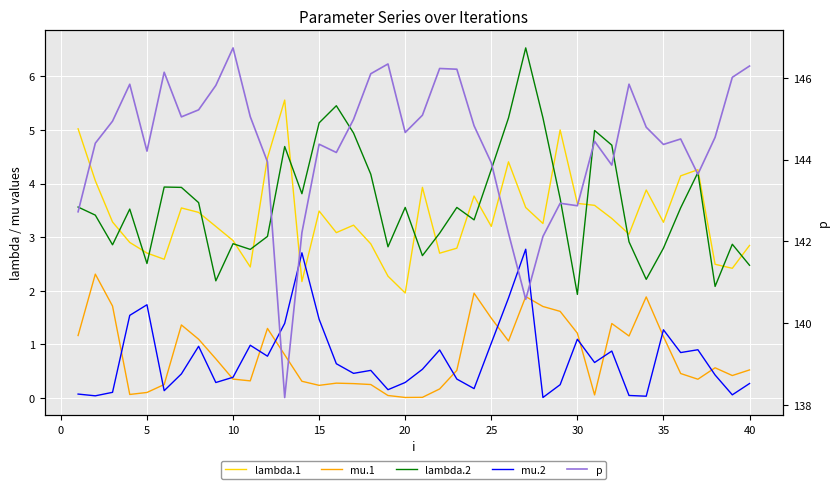

Reading left to right, extract all data points from this chart.

lambda.1: 5.0	4.1	3.3	2.9	2.7	2.6	3.5	3.5	3.2	2.9	2.4	4.5	5.6	2.2	3.5	3.1	3.2	2.9	2.3	2.0	3.9	2.7	2.8	3.8	3.2	4.4	3.6	3.3	5.0	3.6	3.6	3.3	3.1	3.9	3.3	4.1	4.3	2.5	2.4	2.8
mu.1: 1.2	2.3	1.7	0.1	0.1	0.2	1.4	1.1	0.7	0.3	0.3	1.3	0.8	0.3	0.2	0.3	0.3	0.2	0.0	0.0	0.0	0.2	0.5	2.0	1.5	1.1	1.9	1.7	1.6	1.2	0.1	1.4	1.2	1.9	1.1	0.5	0.3	0.6	0.4	0.5
lambda.2: 3.6	3.4	2.9	3.5	2.5	3.9	3.9	3.6	2.2	2.9	2.8	3.0	4.7	3.8	5.1	5.5	4.9	4.2	2.8	3.6	2.7	3.1	3.6	3.3	4.3	5.2	6.5	5.2	3.7	1.9	5.0	4.7	2.9	2.2	2.8	3.5	4.2	2.1	2.9	2.5
mu.2: 0.1	0.0	0.1	1.5	1.7	0.1	0.4	1.0	0.3	0.4	1.0	0.8	1.4	2.7	1.5	0.6	0.5	0.5	0.1	0.3	0.5	0.9	0.3	0.2	1.0	1.9	2.8	0.0	0.2	1.1	0.7	0.9	0.0	0.0	1.3	0.8	0.9	0.4	0.1	0.3
p: 142.7	144.4	144.9	145.8	144.2	146.1	145.0	145.2	145.8	146.7	145.0	143.9	138.2	142.2	144.4	144.2	145.0	146.1	146.3	144.7	145.1	146.2	146.2	144.8	143.9	142.2	140.6	142.1	142.9	142.9	144.4	143.9	145.8	144.8	144.4	144.5	143.6	144.5	146.0	146.3